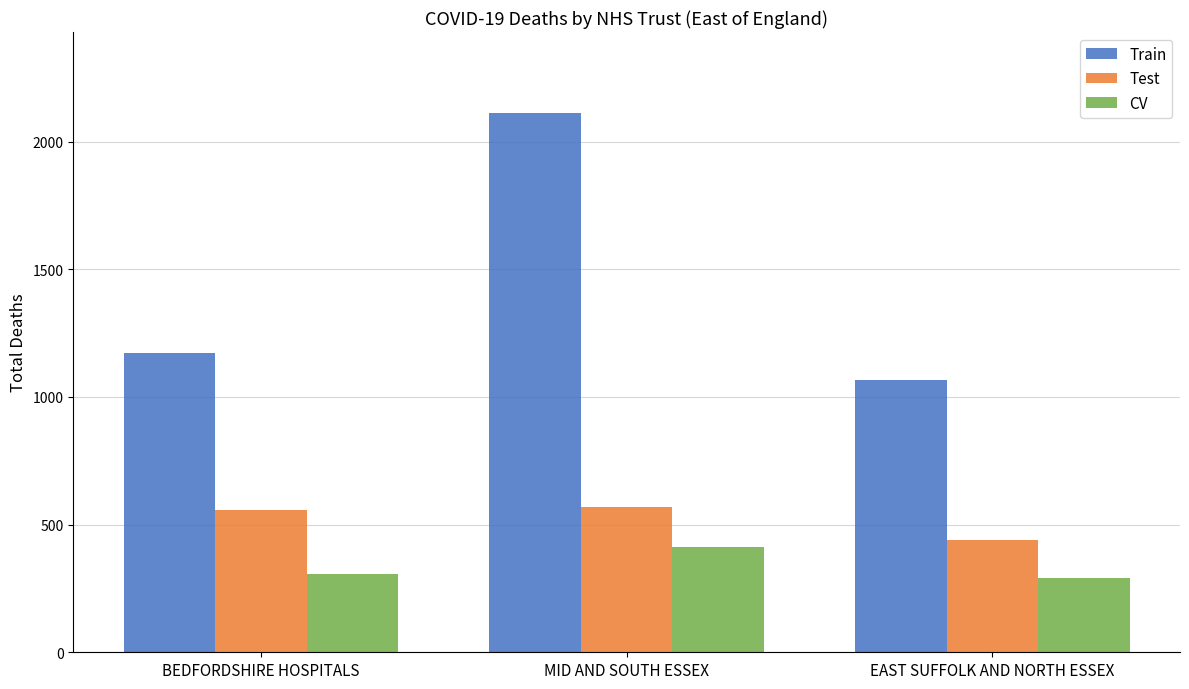

Reading right to left, transcribe all the data shown in this chart.

Train: 1068	2112	1173
Test: 440	570	556
CV: 292	414	308